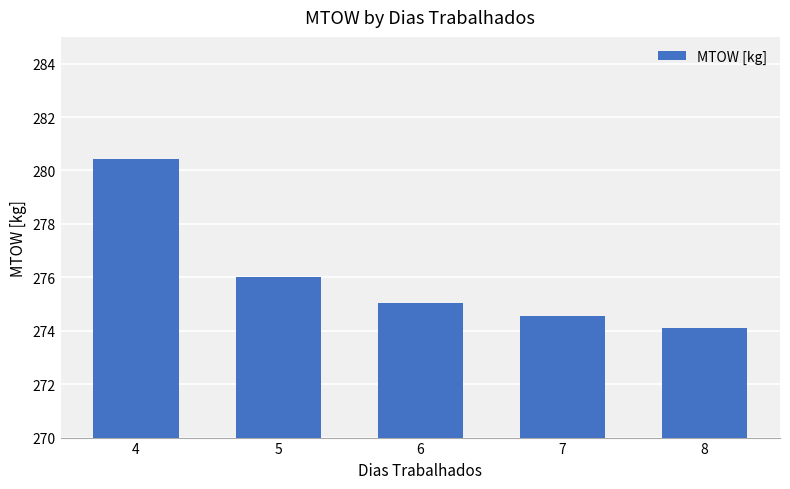

Reading right to left, list all the values displayed in this chart.

8=274.1	7=274.6	6=275.1	5=276.0	4=280.4